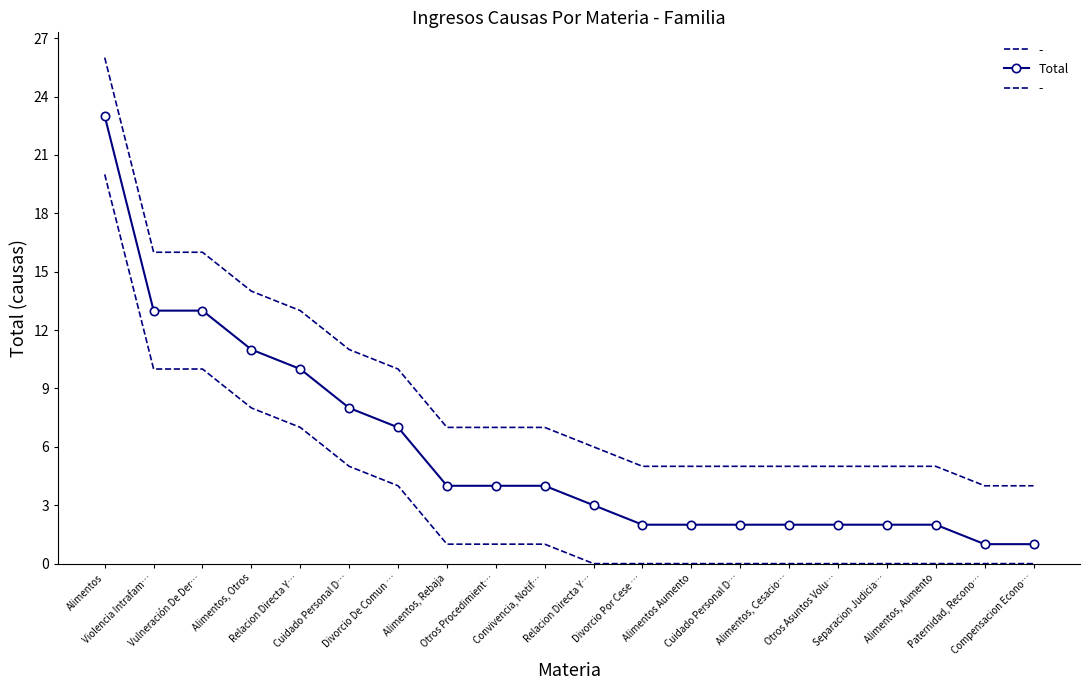

What is the smallest value displayed?

1